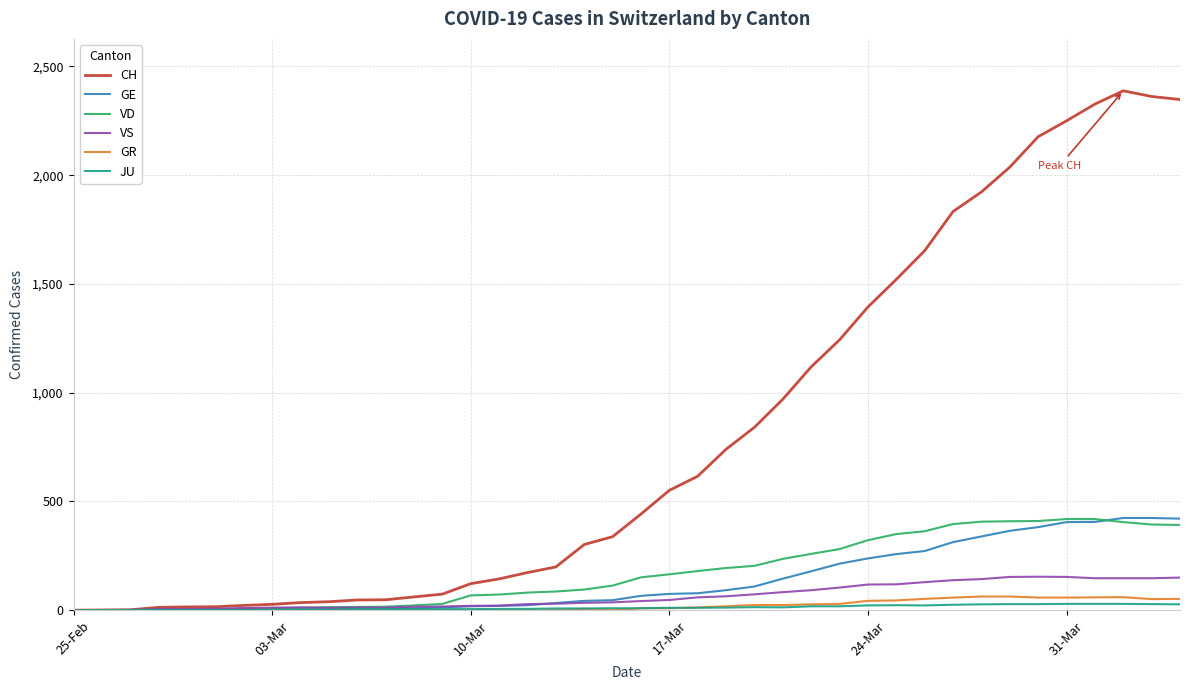

Which series has the largest total across all categories?

CH